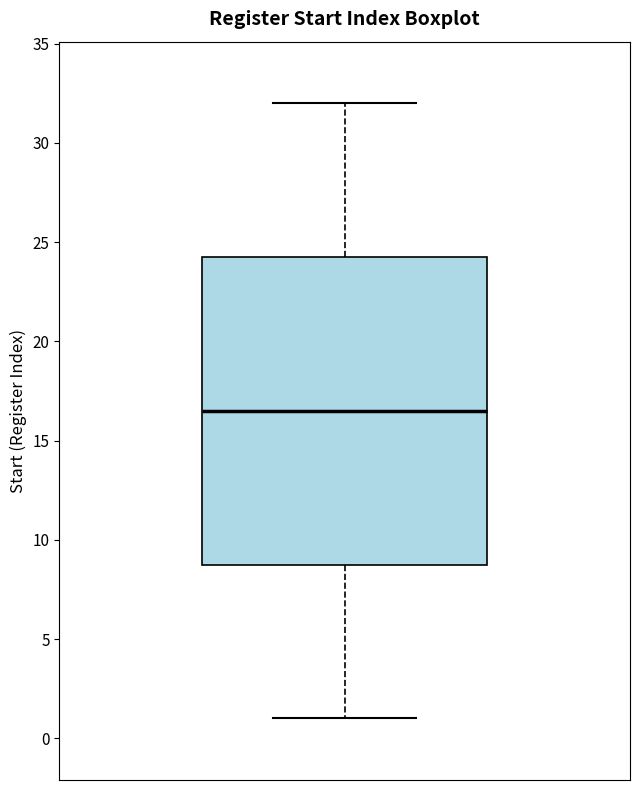

Transcribe this box plot: give where the median line is, the range the box spans, and where the two whiskers end, as read against the y-axis. The values are not printed on the chart, so give them approximately, as read against the axis.

median 16.5, box 9.0 to 24.5, whiskers 1.0 to 32.0